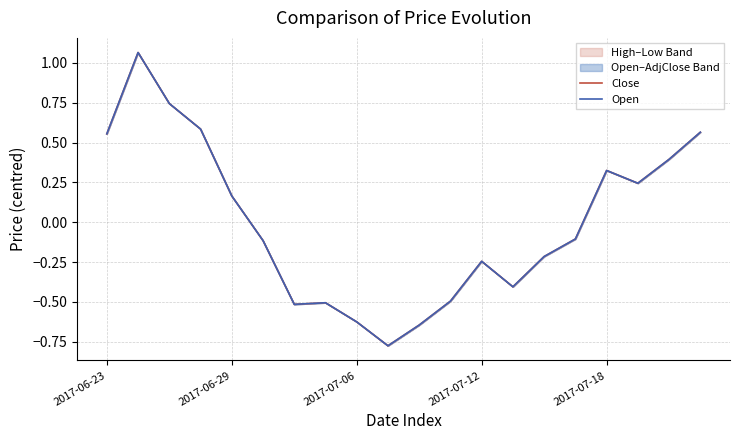

What is the value of the Open point at the 1st from the left?

0.6